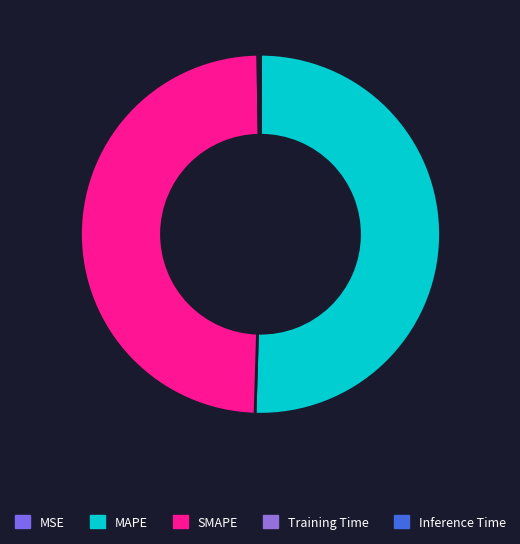

What is the smallest slice in the pie chart?

MSE